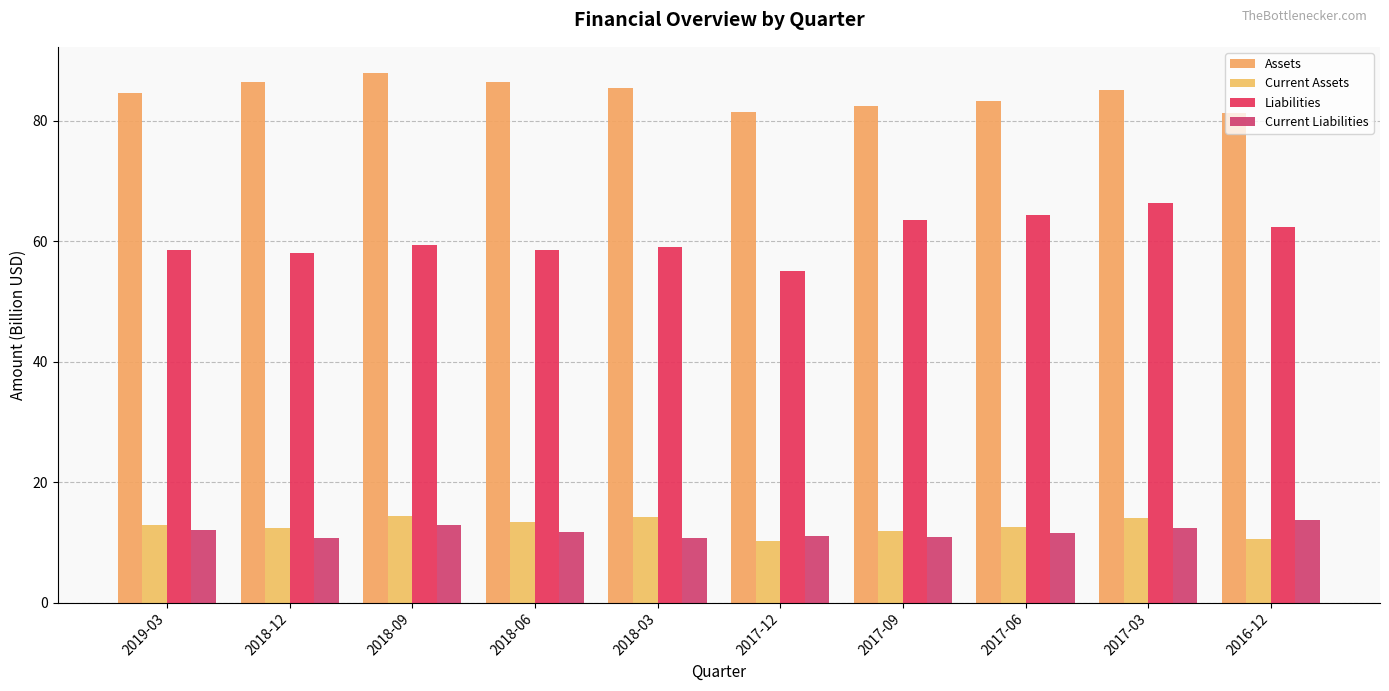

What is the difference between the Assets values at 2017-06 and 2018-06?

3.1